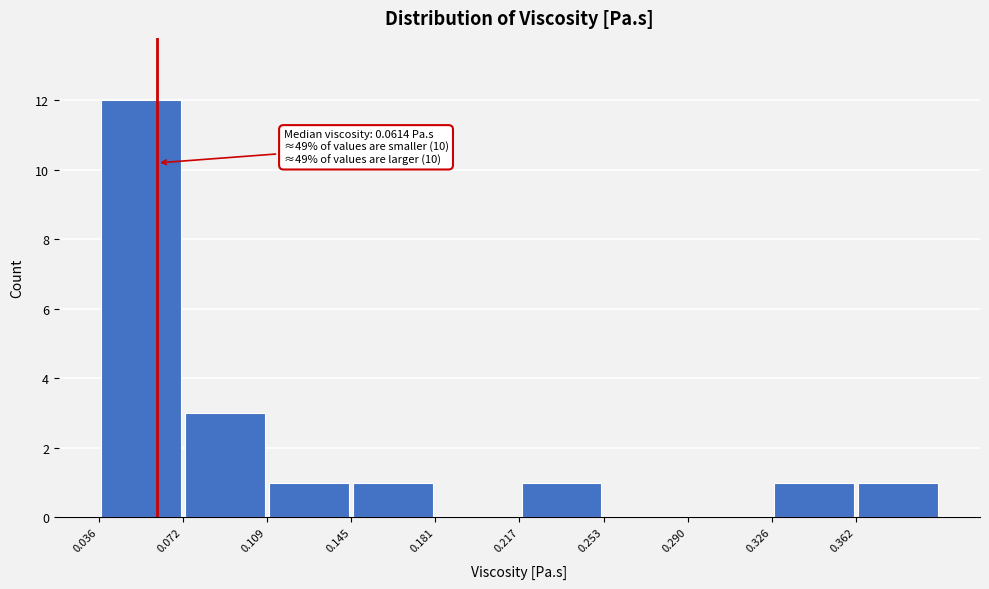

Over which range of the x-axis is the bar tallest?

0.035 to 0.070